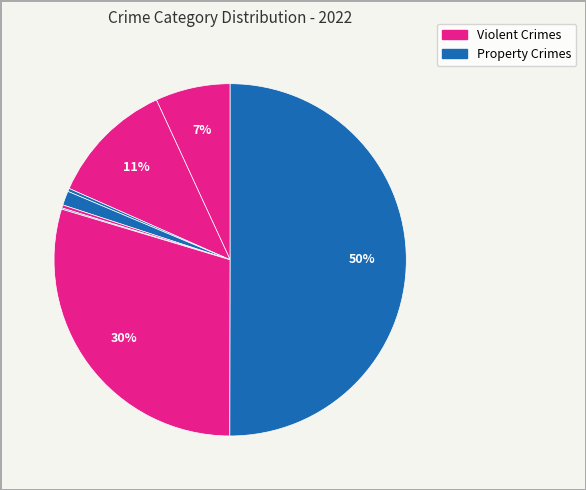

How many slices are in this pie chart?

8